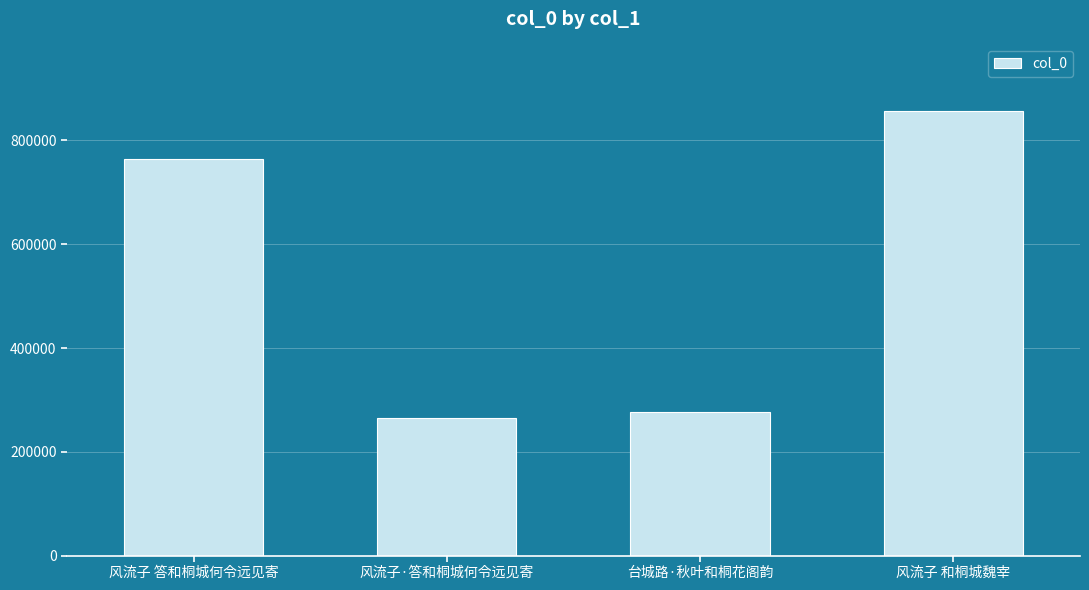

Between 风流子·答和桐城何令远见寄 and 风流子 答和桐城何令远见寄, which is larger?

风流子 答和桐城何令远见寄